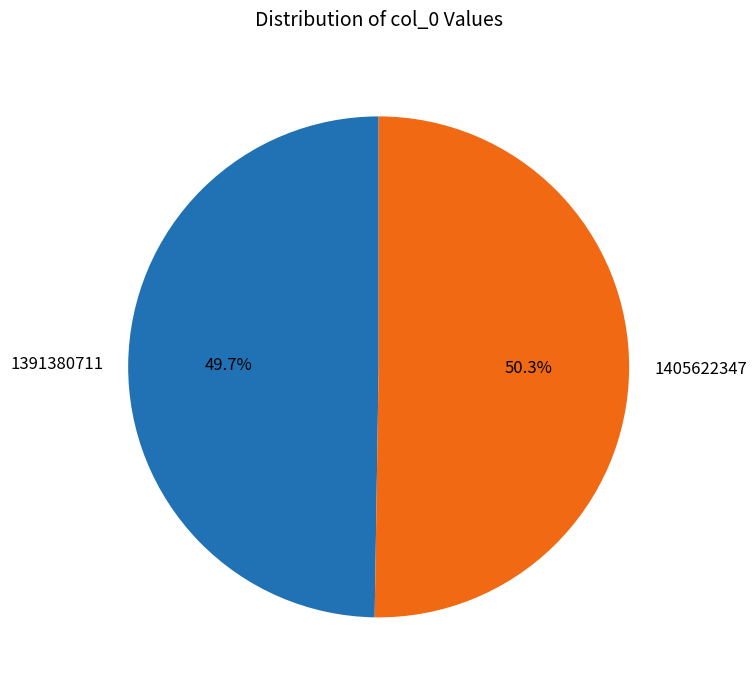

How many slices are in this pie chart?

2